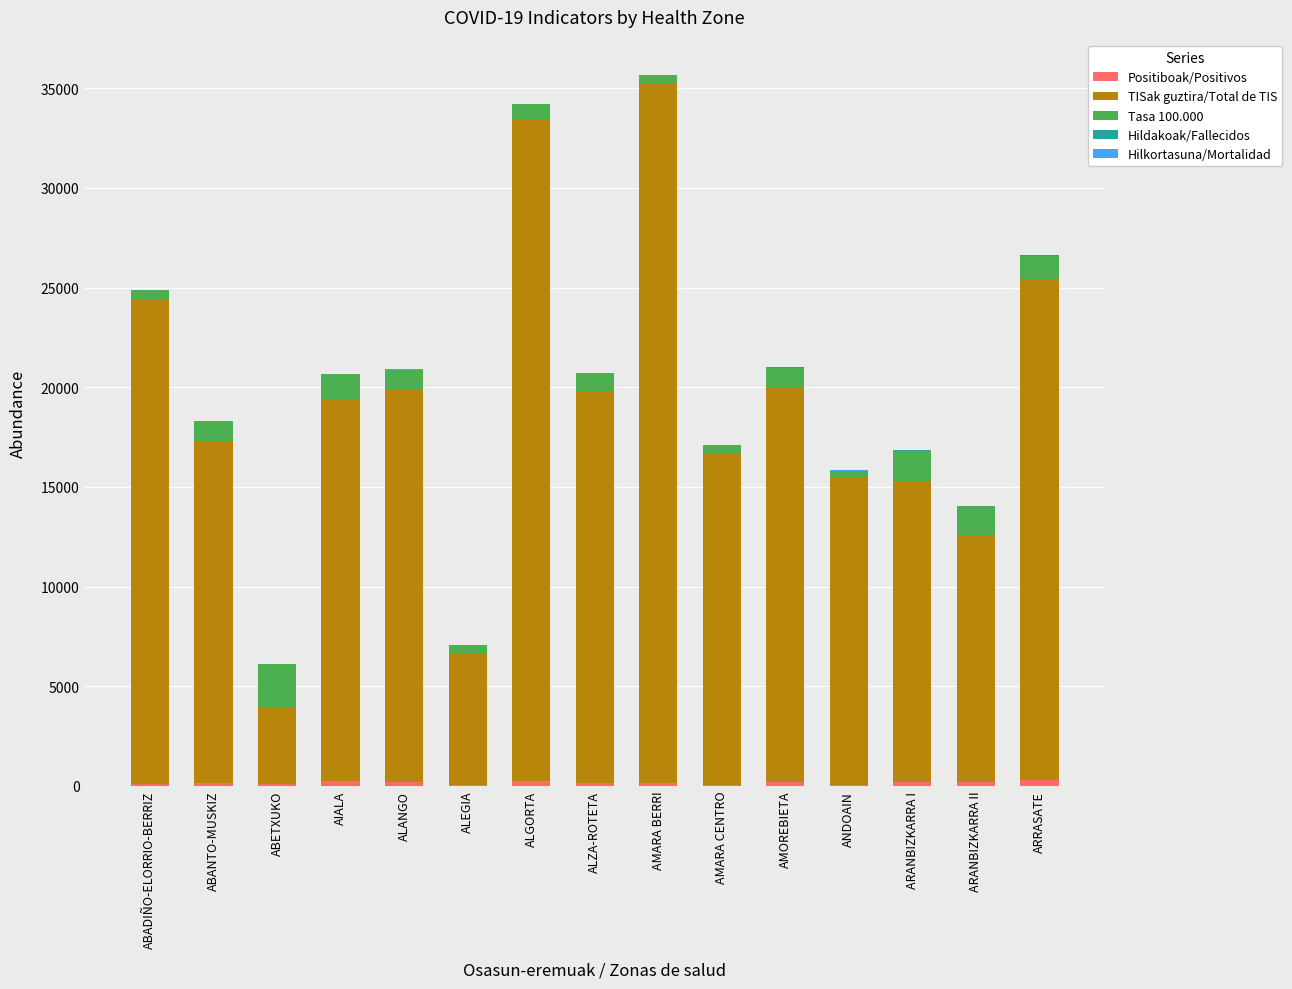

How many distinct data groups are displayed?

5